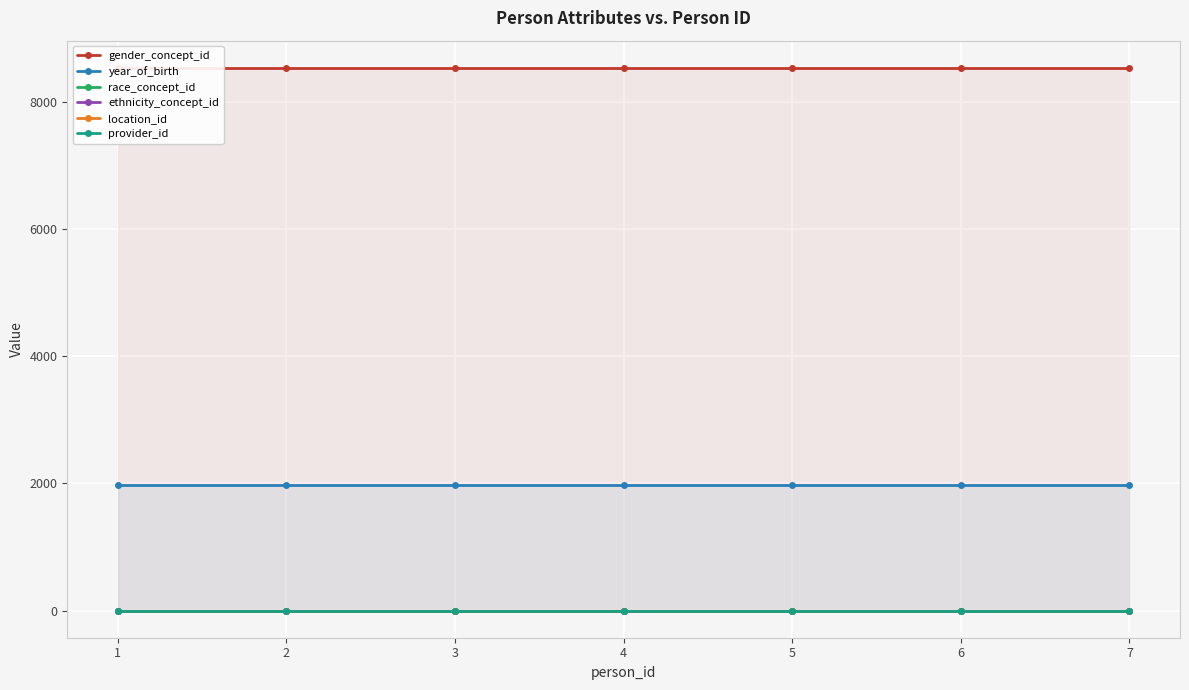

At which label does location_id reach its minimum?

1